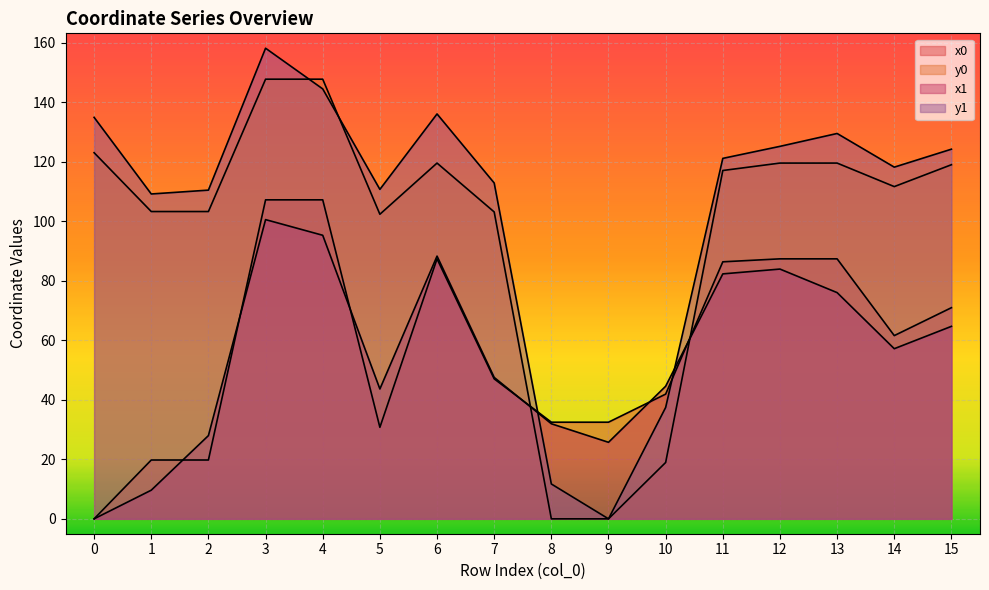

Which series has the largest range (max minus min)?

y1